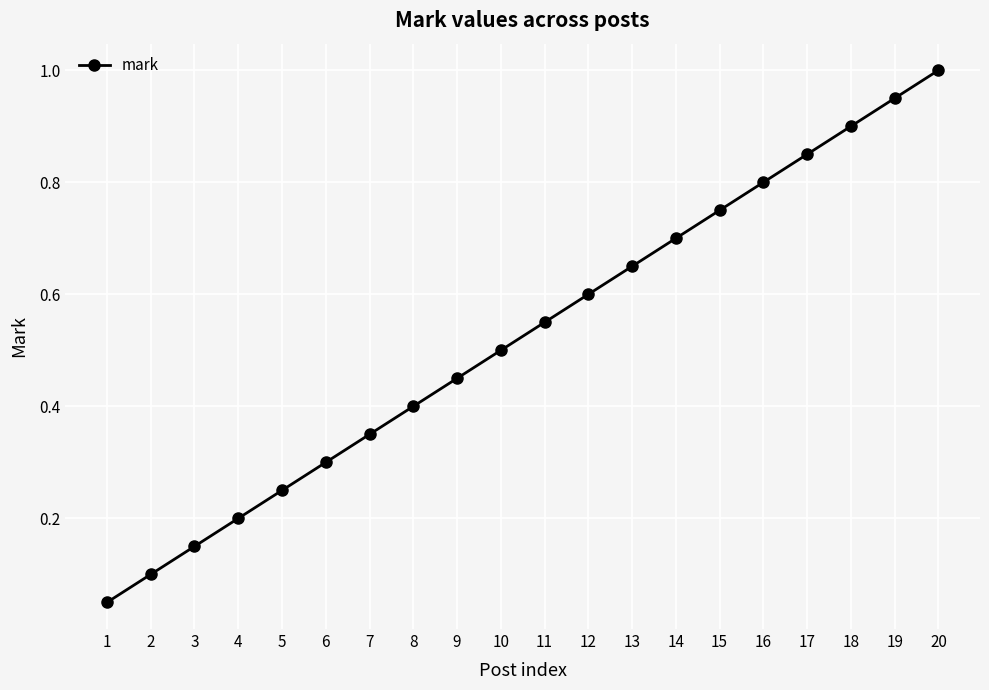

At which category does the chart reach its peak across all series?

20